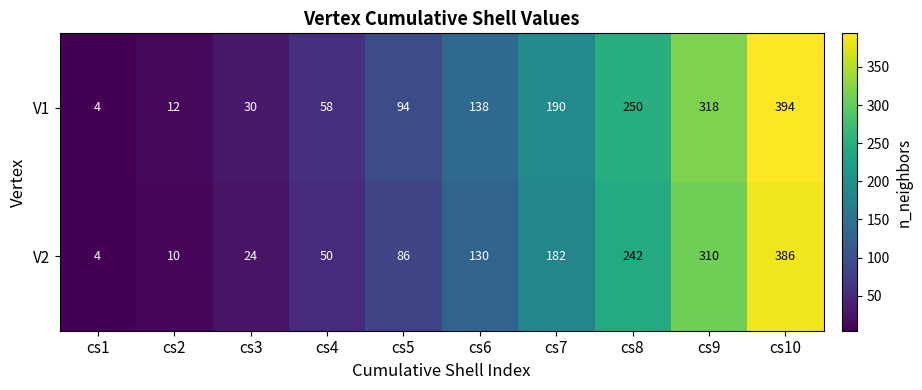

What is the maximum value shown in the chart?

394